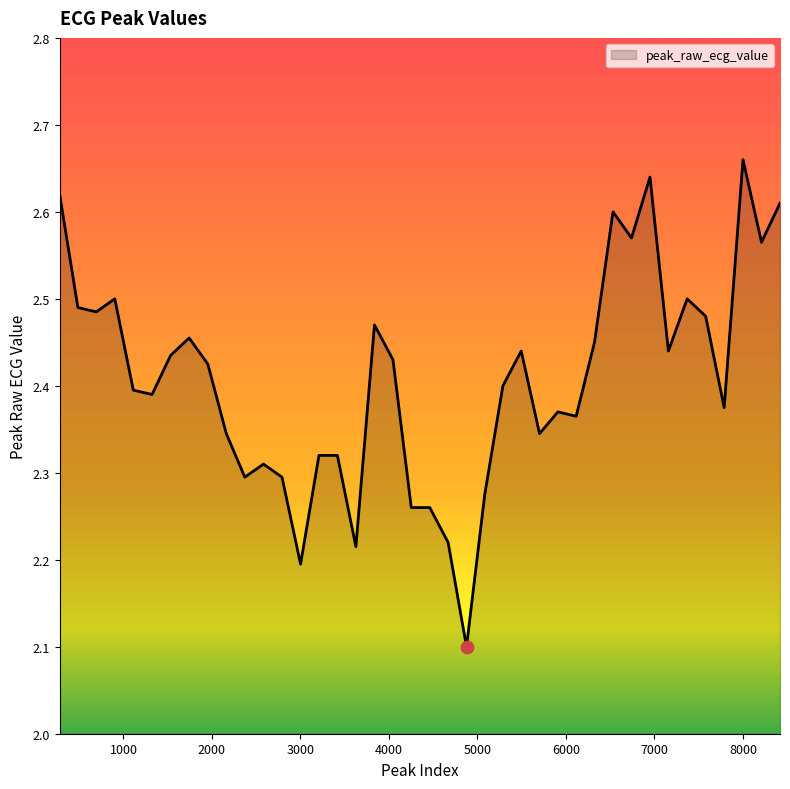

What is the smallest value displayed?

2.1